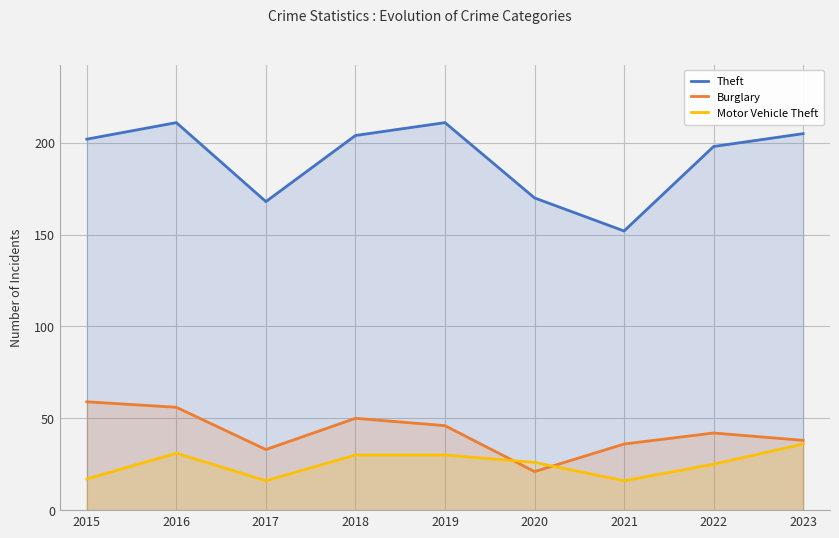

What is the sum of the Burglary values at 2015 and 2017?

92